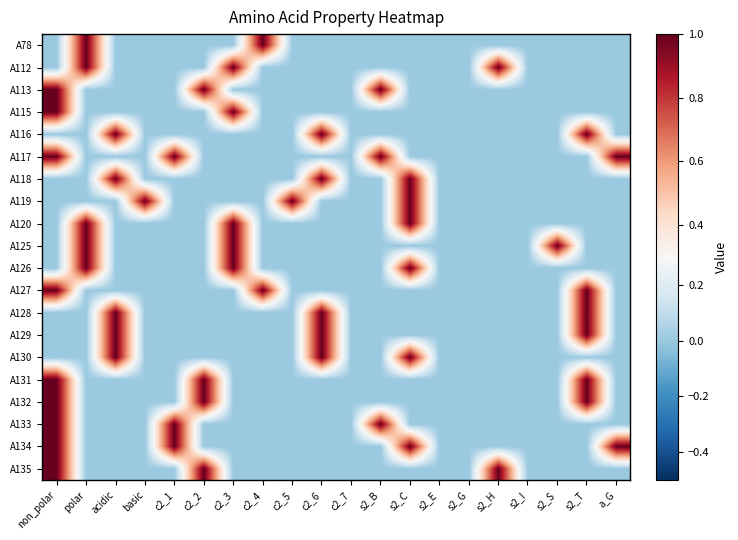

Reading left to right, extract all data points from this chart.

A78: non_polar=0	polar=1	acidic=0	basic=0	c2_1=0	c2_2=0	c2_3=0	c2_4=1	c2_5=0	c2_6=0	c2_7=0	s2_B=0	s2_C=0	s2_E=0	s2_G=0	s2_H=0	s2_I=0	s2_S=0	s2_T=0	a_G=0
A112: non_polar=0	polar=1	acidic=0	basic=0	c2_1=0	c2_2=0	c2_3=1	c2_4=0	c2_5=0	c2_6=0	c2_7=0	s2_B=0	s2_C=0	s2_E=0	s2_G=0	s2_H=1	s2_I=0	s2_S=0	s2_T=0	a_G=0
A113: non_polar=1	polar=0	acidic=0	basic=0	c2_1=0	c2_2=1	c2_3=0	c2_4=0	c2_5=0	c2_6=0	c2_7=0	s2_B=1	s2_C=0	s2_E=0	s2_G=0	s2_H=0	s2_I=0	s2_S=0	s2_T=0	a_G=0
A115: non_polar=1	polar=0	acidic=0	basic=0	c2_1=0	c2_2=0	c2_3=1	c2_4=0	c2_5=0	c2_6=0	c2_7=0	s2_B=0	s2_C=0	s2_E=0	s2_G=0	s2_H=0	s2_I=0	s2_S=0	s2_T=0	a_G=0
A116: non_polar=0	polar=0	acidic=1	basic=0	c2_1=0	c2_2=0	c2_3=0	c2_4=0	c2_5=0	c2_6=1	c2_7=0	s2_B=0	s2_C=0	s2_E=0	s2_G=0	s2_H=0	s2_I=0	s2_S=0	s2_T=1	a_G=0
A117: non_polar=1	polar=0	acidic=0	basic=0	c2_1=1	c2_2=0	c2_3=0	c2_4=0	c2_5=0	c2_6=0	c2_7=0	s2_B=1	s2_C=0	s2_E=0	s2_G=0	s2_H=0	s2_I=0	s2_S=0	s2_T=0	a_G=1
A118: non_polar=0	polar=0	acidic=1	basic=0	c2_1=0	c2_2=0	c2_3=0	c2_4=0	c2_5=0	c2_6=1	c2_7=0	s2_B=0	s2_C=1	s2_E=0	s2_G=0	s2_H=0	s2_I=0	s2_S=0	s2_T=0	a_G=0
A119: non_polar=0	polar=0	acidic=0	basic=1	c2_1=0	c2_2=0	c2_3=0	c2_4=0	c2_5=1	c2_6=0	c2_7=0	s2_B=0	s2_C=1	s2_E=0	s2_G=0	s2_H=0	s2_I=0	s2_S=0	s2_T=0	a_G=0
A120: non_polar=0	polar=1	acidic=0	basic=0	c2_1=0	c2_2=0	c2_3=1	c2_4=0	c2_5=0	c2_6=0	c2_7=0	s2_B=0	s2_C=1	s2_E=0	s2_G=0	s2_H=0	s2_I=0	s2_S=0	s2_T=0	a_G=0
A125: non_polar=0	polar=1	acidic=0	basic=0	c2_1=0	c2_2=0	c2_3=1	c2_4=0	c2_5=0	c2_6=0	c2_7=0	s2_B=0	s2_C=0	s2_E=0	s2_G=0	s2_H=0	s2_I=0	s2_S=1	s2_T=0	a_G=0
A126: non_polar=0	polar=1	acidic=0	basic=0	c2_1=0	c2_2=0	c2_3=1	c2_4=0	c2_5=0	c2_6=0	c2_7=0	s2_B=0	s2_C=1	s2_E=0	s2_G=0	s2_H=0	s2_I=0	s2_S=0	s2_T=0	a_G=0
A127: non_polar=1	polar=0	acidic=0	basic=0	c2_1=0	c2_2=0	c2_3=0	c2_4=1	c2_5=0	c2_6=0	c2_7=0	s2_B=0	s2_C=0	s2_E=0	s2_G=0	s2_H=0	s2_I=0	s2_S=0	s2_T=1	a_G=0
A128: non_polar=0	polar=0	acidic=1	basic=0	c2_1=0	c2_2=0	c2_3=0	c2_4=0	c2_5=0	c2_6=1	c2_7=0	s2_B=0	s2_C=0	s2_E=0	s2_G=0	s2_H=0	s2_I=0	s2_S=0	s2_T=1	a_G=0
A129: non_polar=0	polar=0	acidic=1	basic=0	c2_1=0	c2_2=0	c2_3=0	c2_4=0	c2_5=0	c2_6=1	c2_7=0	s2_B=0	s2_C=0	s2_E=0	s2_G=0	s2_H=0	s2_I=0	s2_S=0	s2_T=1	a_G=0
A130: non_polar=0	polar=0	acidic=1	basic=0	c2_1=0	c2_2=0	c2_3=0	c2_4=0	c2_5=0	c2_6=1	c2_7=0	s2_B=0	s2_C=1	s2_E=0	s2_G=0	s2_H=0	s2_I=0	s2_S=0	s2_T=0	a_G=0
A131: non_polar=1	polar=0	acidic=0	basic=0	c2_1=0	c2_2=1	c2_3=0	c2_4=0	c2_5=0	c2_6=0	c2_7=0	s2_B=0	s2_C=0	s2_E=0	s2_G=0	s2_H=0	s2_I=0	s2_S=0	s2_T=1	a_G=0
A132: non_polar=1	polar=0	acidic=0	basic=0	c2_1=0	c2_2=1	c2_3=0	c2_4=0	c2_5=0	c2_6=0	c2_7=0	s2_B=0	s2_C=0	s2_E=0	s2_G=0	s2_H=0	s2_I=0	s2_S=0	s2_T=1	a_G=0
A133: non_polar=1	polar=0	acidic=0	basic=0	c2_1=1	c2_2=0	c2_3=0	c2_4=0	c2_5=0	c2_6=0	c2_7=0	s2_B=1	s2_C=0	s2_E=0	s2_G=0	s2_H=0	s2_I=0	s2_S=0	s2_T=0	a_G=0
A134: non_polar=1	polar=0	acidic=0	basic=0	c2_1=1	c2_2=0	c2_3=0	c2_4=0	c2_5=0	c2_6=0	c2_7=0	s2_B=0	s2_C=1	s2_E=0	s2_G=0	s2_H=0	s2_I=0	s2_S=0	s2_T=0	a_G=1
A135: non_polar=1	polar=0	acidic=0	basic=0	c2_1=0	c2_2=1	c2_3=0	c2_4=0	c2_5=0	c2_6=0	c2_7=0	s2_B=0	s2_C=0	s2_E=0	s2_G=0	s2_H=1	s2_I=0	s2_S=0	s2_T=0	a_G=0